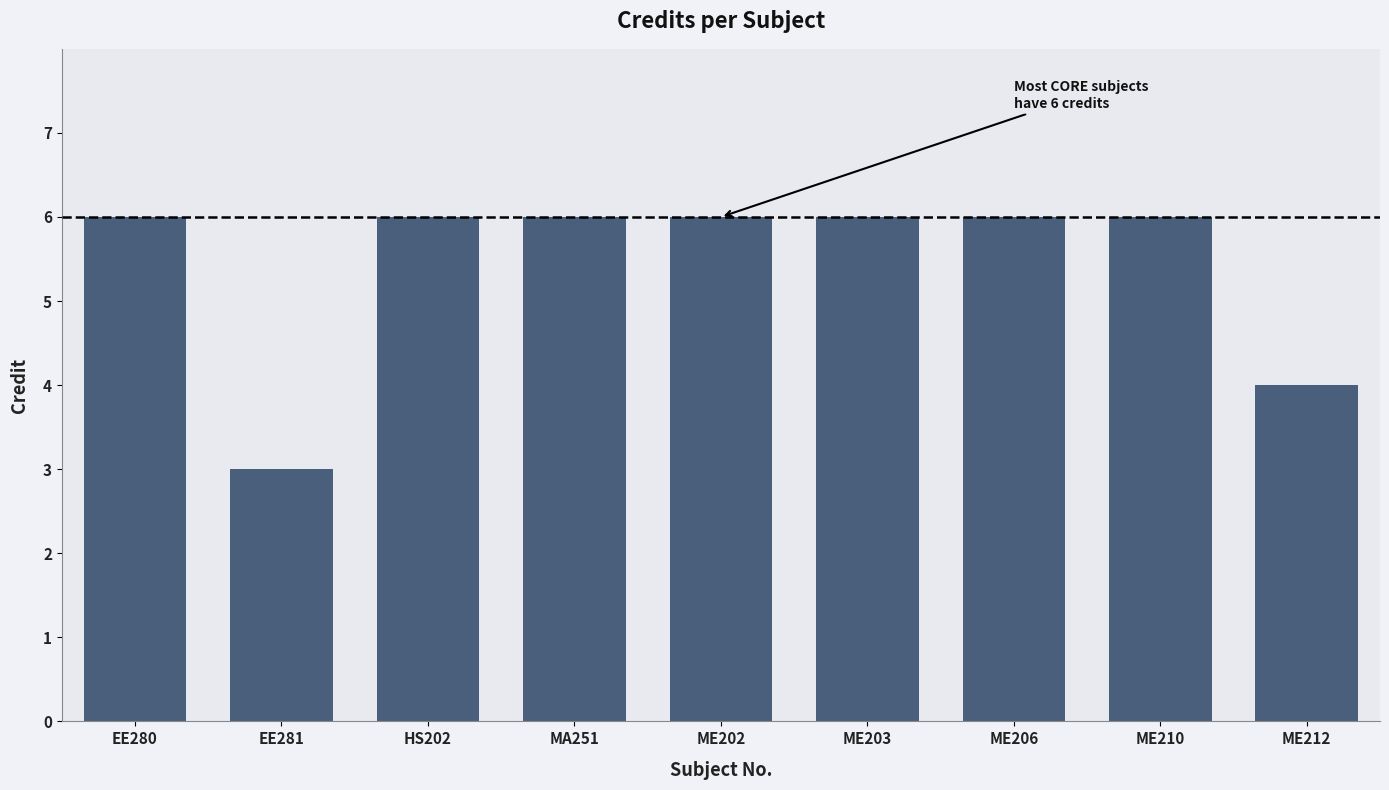

True or false: the data shows 3 at ME202.

False